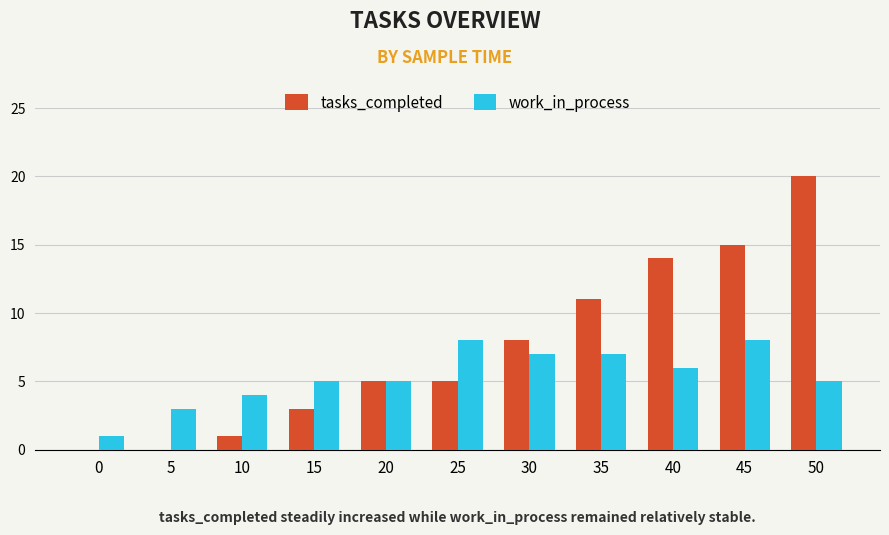

At which category is the sum across all series the highest?

50